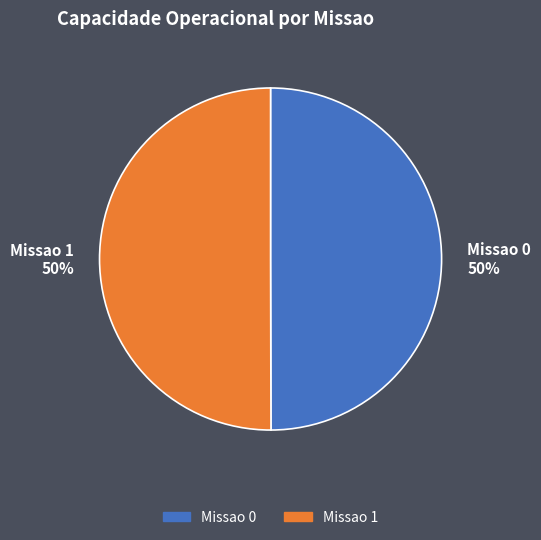

Approximately how many times larger is the value at Missao 0 compared to Missao 1?

1.0